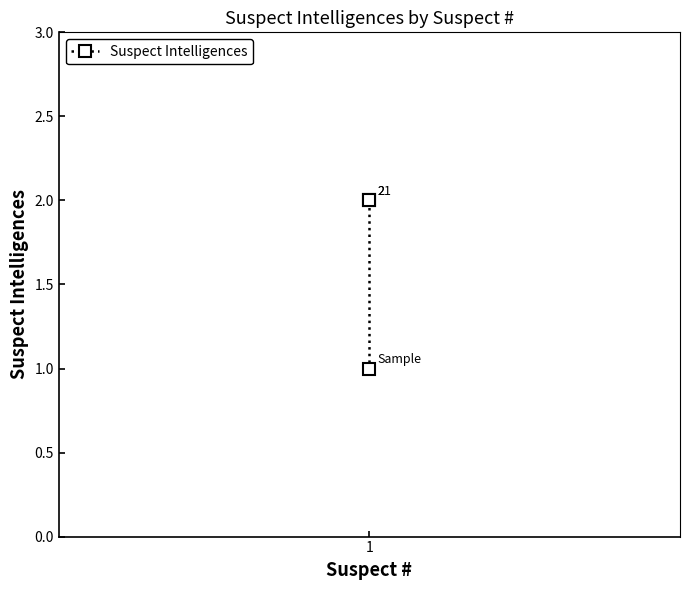

What is the average value?

2